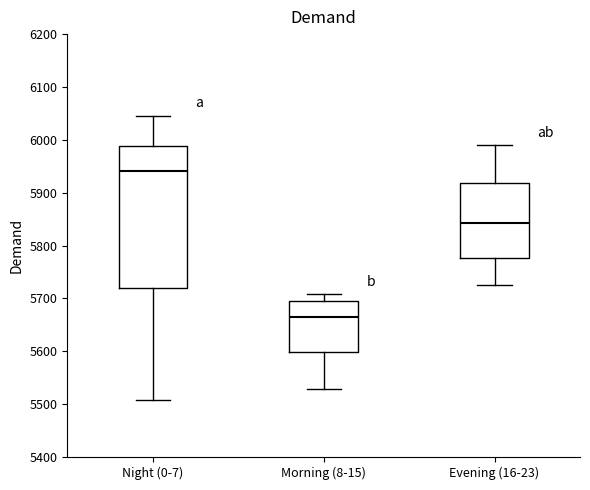

Reading left to right, transcribe this box plot: for each box, give where its median line is, the range the box spans, and where its two whiskers end, as read against the y-axis. The values are not printed on the chart, so give them approximately, as read against the axis.

Night (0-7): median 5940, box 5720 to 5990, whiskers 5510 to 6050
Morning (8-15): median 5660, box 5600 to 5690, whiskers 5530 to 5710
Evening (16-23): median 5840, box 5780 to 5920, whiskers 5730 to 5990